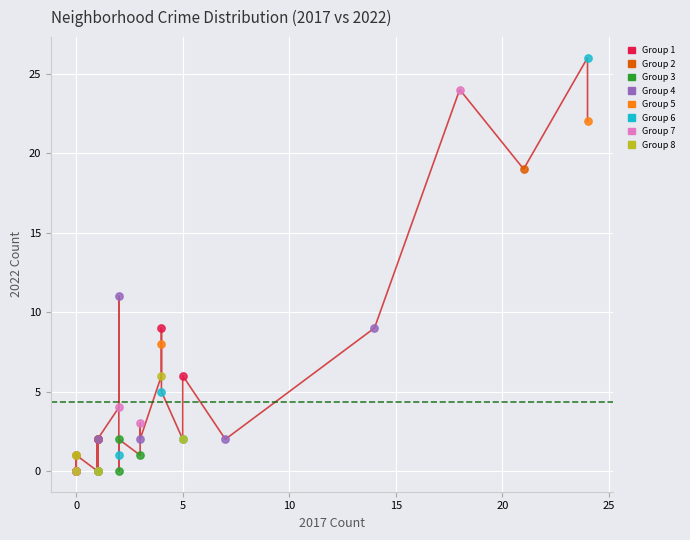

Which series reaches the maximum Y coordinate?

Group 6